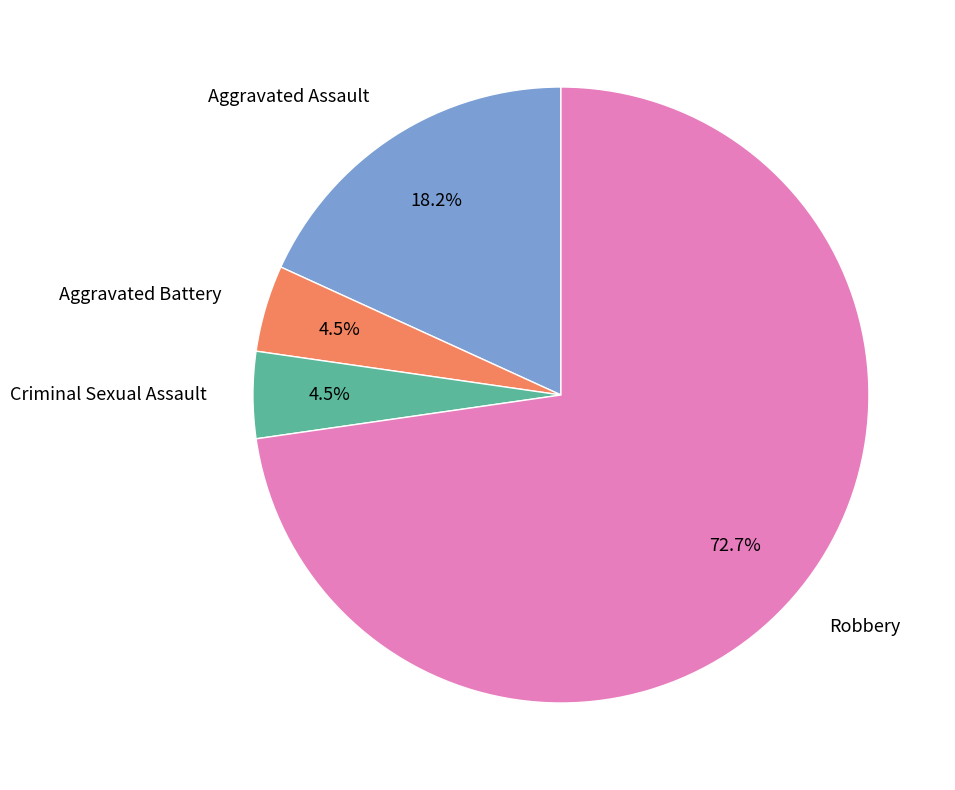

Is Aggravated Assault the majority of the pie?

No